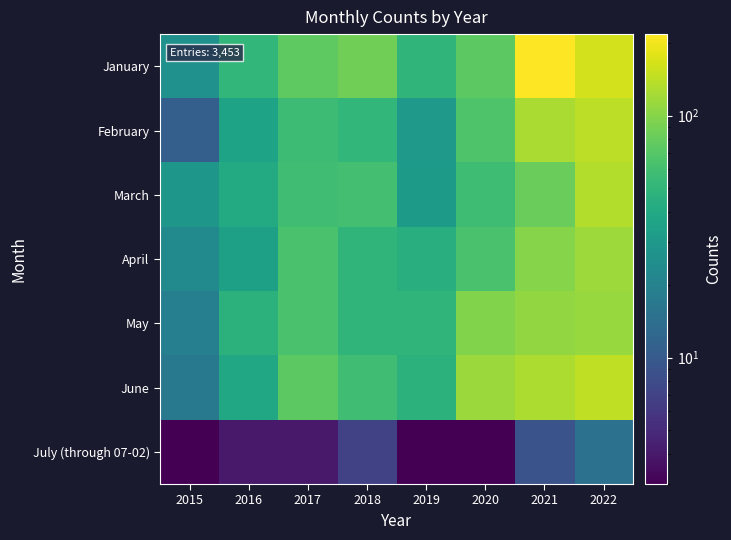

Reading left to right, what are all the values shown in this chart?

January: 2015=26	2016=51	2017=75	2018=86	2019=49	2020=74	2021=217	2022=161
February: 2015=11	2016=36	2017=56	2018=51	2019=30	2020=67	2021=125	2022=141
March: 2015=29	2016=41	2017=58	2018=60	2019=31	2020=57	2021=81	2022=133
April: 2015=23	2016=34	2017=64	2018=49	2019=45	2020=64	2021=100	2022=115
May: 2015=19	2016=47	2017=63	2018=49	2019=49	2020=96	2021=108	2022=113
June: 2015=17	2016=39	2017=74	2018=58	2019=47	2020=114	2021=129	2022=143
July (through 07-02): 2015=3	2016=4	2017=4	2018=7	2019=3	2020=3	2021=9	2022=15